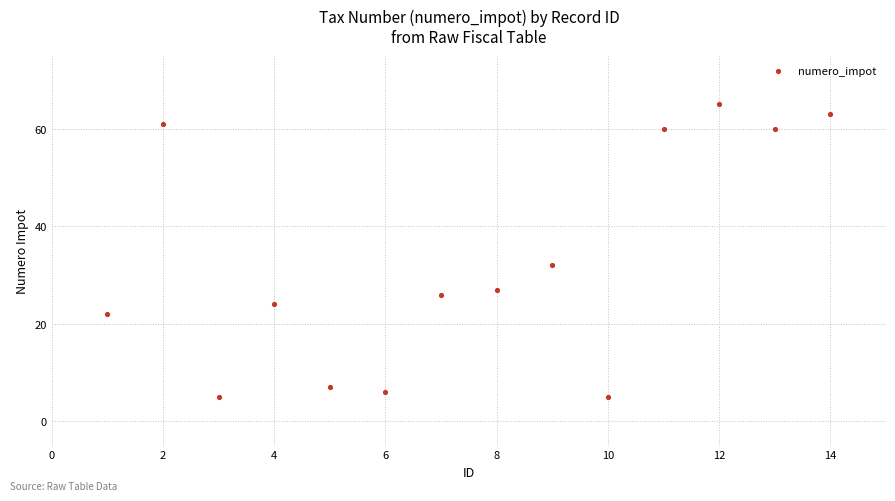

What Y value in the scatter plot is closest to 35?

32